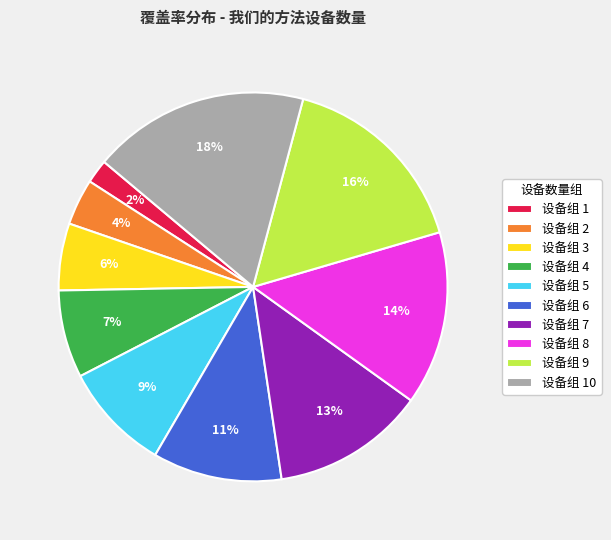

To the nearest percent, what is the average slice percentage?

10%